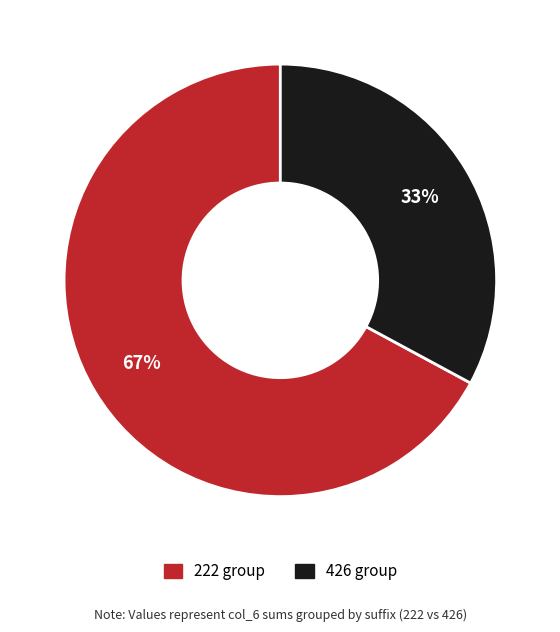

How many slices are in this pie chart?

2